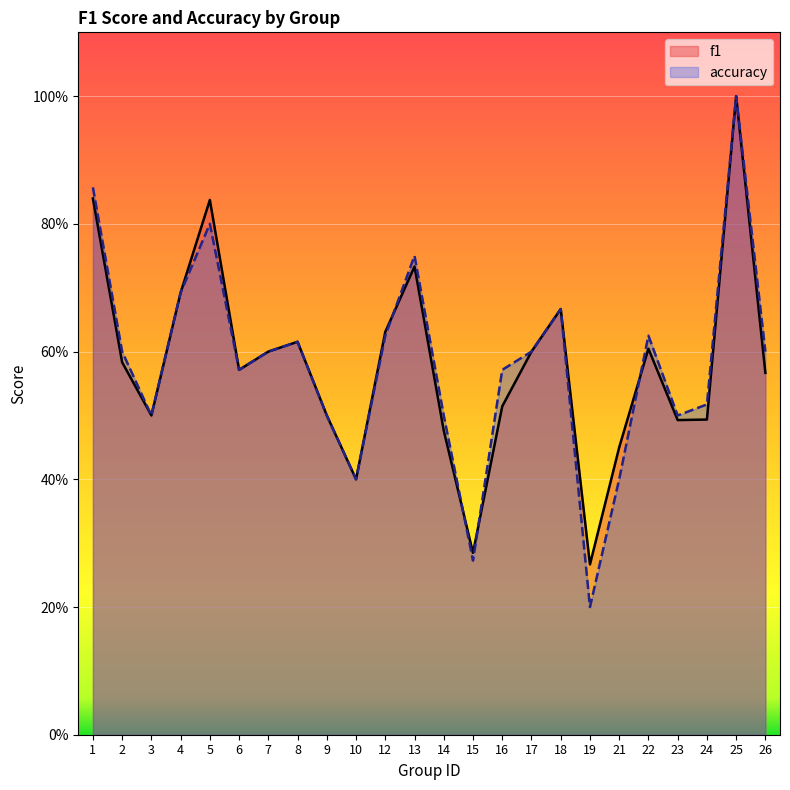

Which series has the largest range (max minus min)?

accuracy